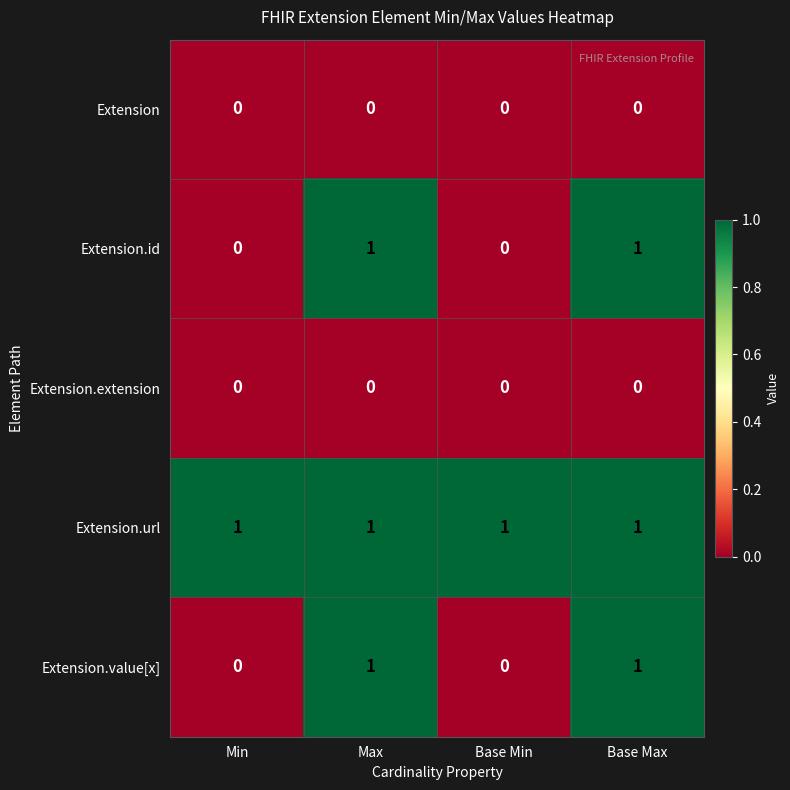

True or false: Extension.id has a value of 1 at Base Max.

True